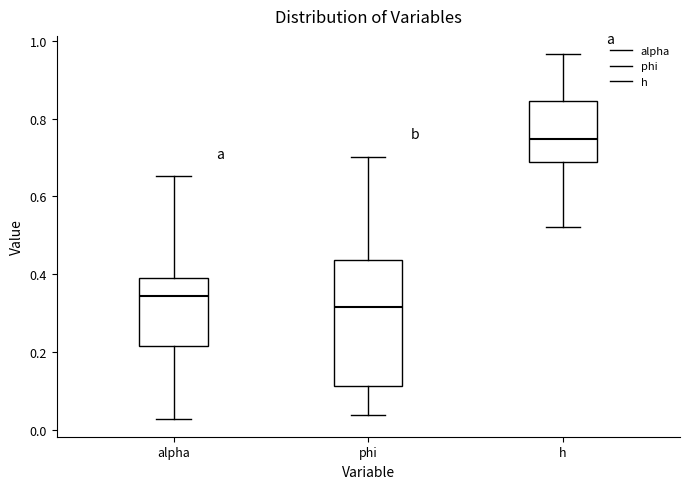

Which box's median line is the highest?

h